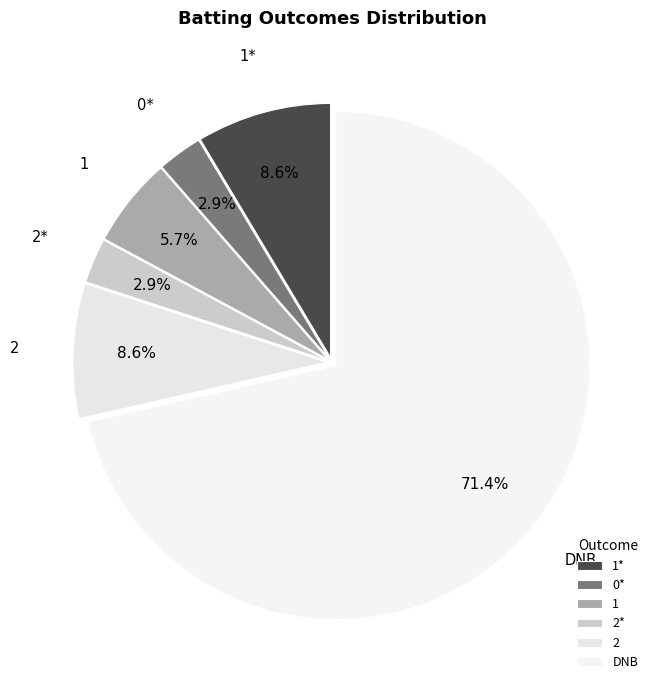

How many segments does this pie chart have?

6